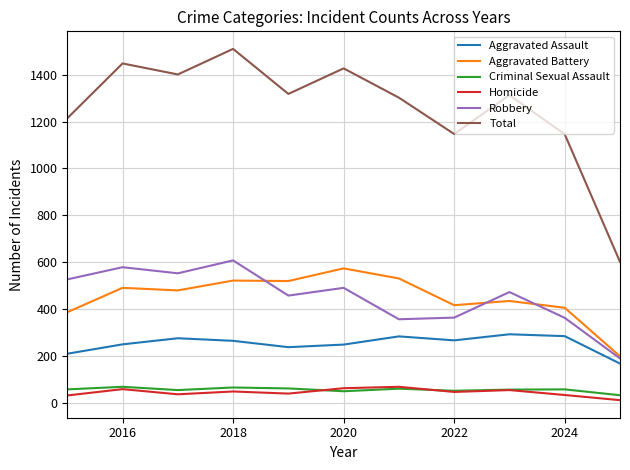

True or false: Aggravated Assault and Total intersect in this chart.

False